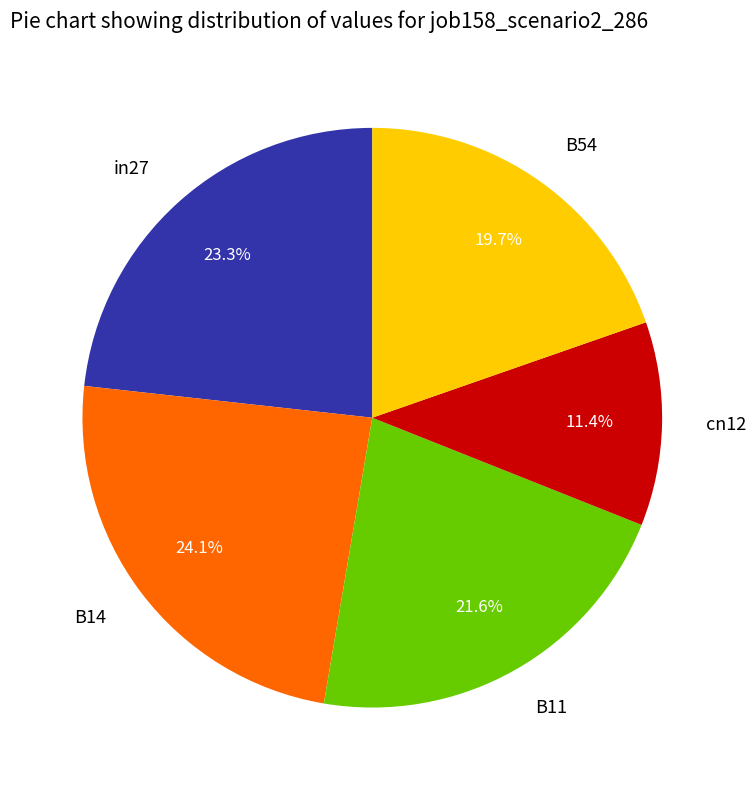

Does B14 represent more than half of the total?

No